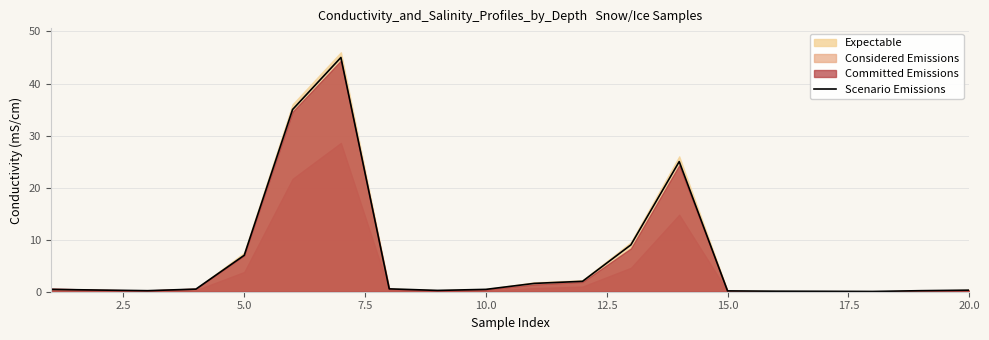

Reading right to left, extract all data points from this chart.

0.3	0.2	0.1	0.1	0.1	0.2	25.0	9.0	2.0	1.6	0.5	0.2	0.6	45.0	35.0	7.0	0.5	0.2	0.3	0.5